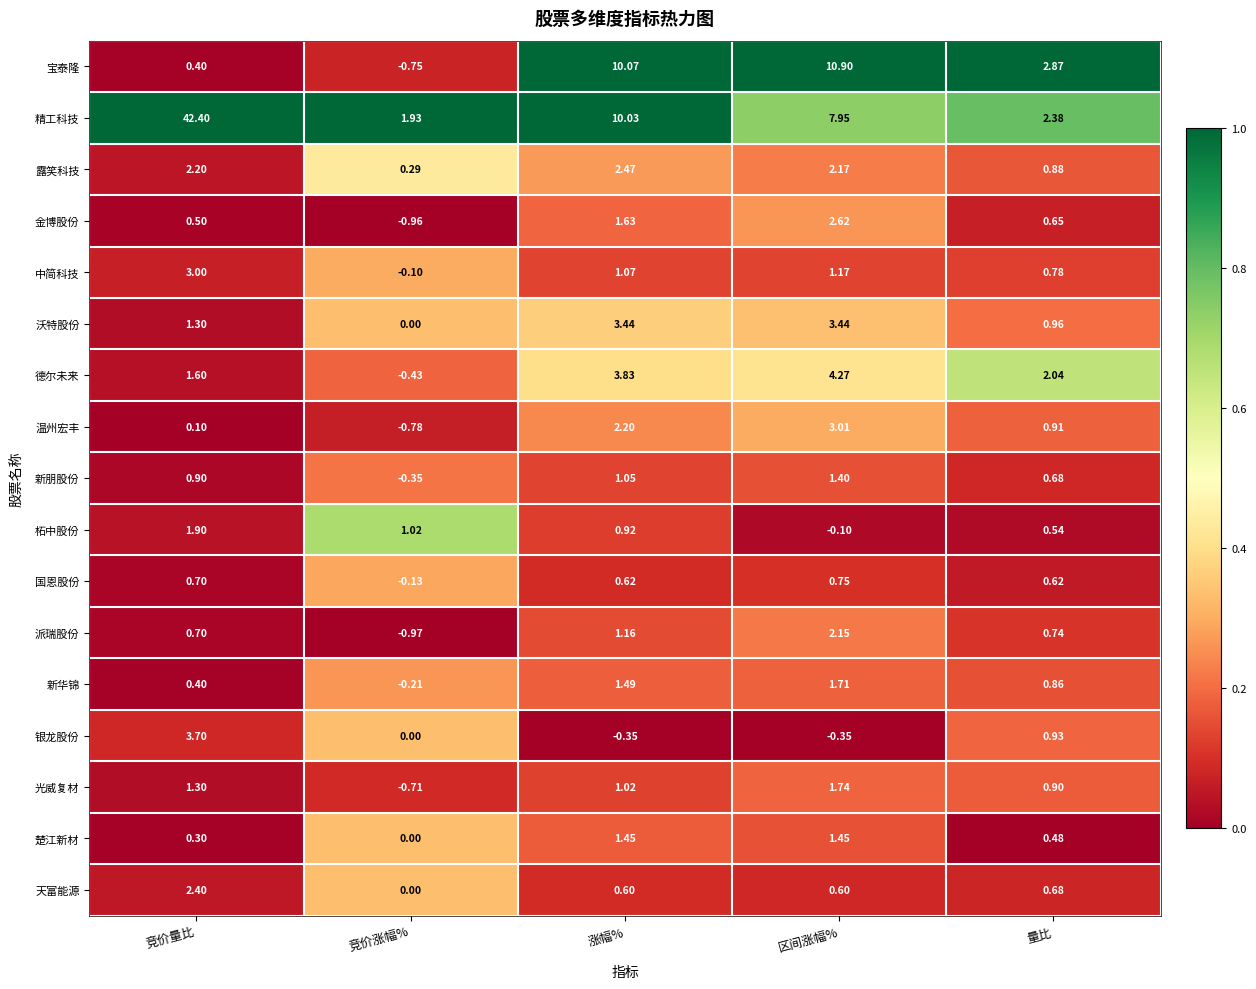

Which series changed the most between 竞价量比 and 区间涨幅%?

精工科技